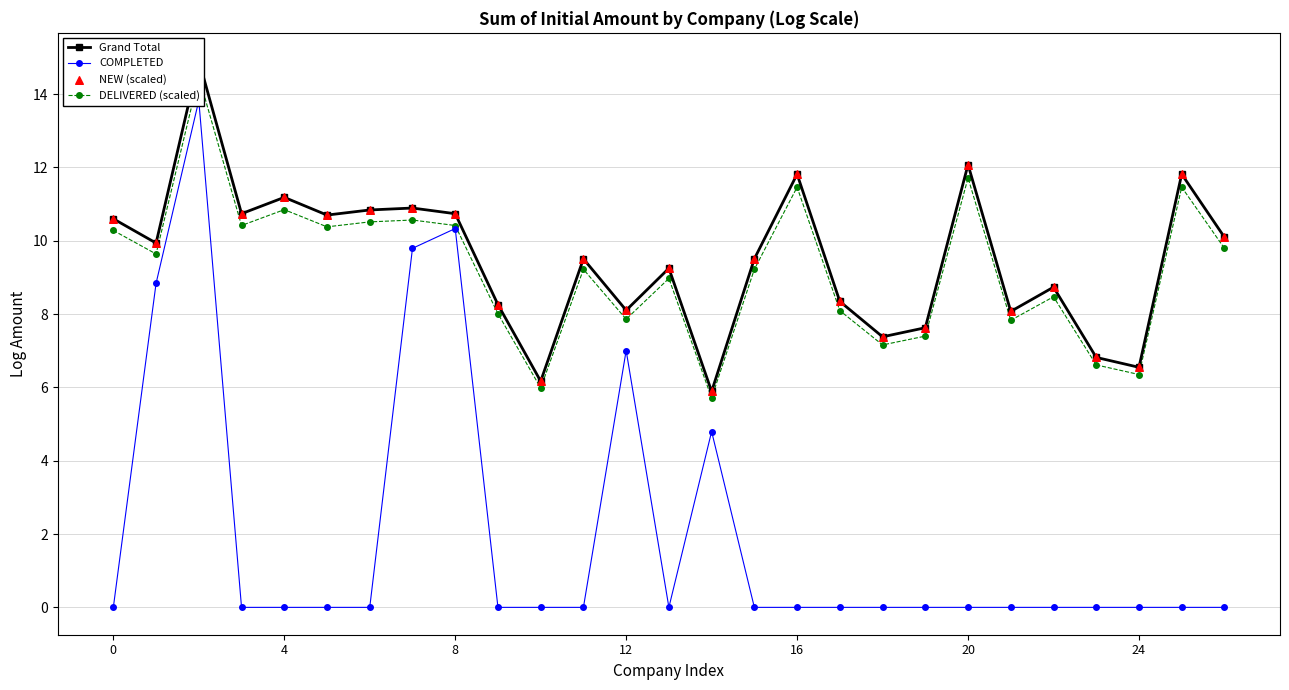

What are all the series names shown in the legend?

Grand Total, COMPLETED, DELIVERED (scaled), NEW (scaled)